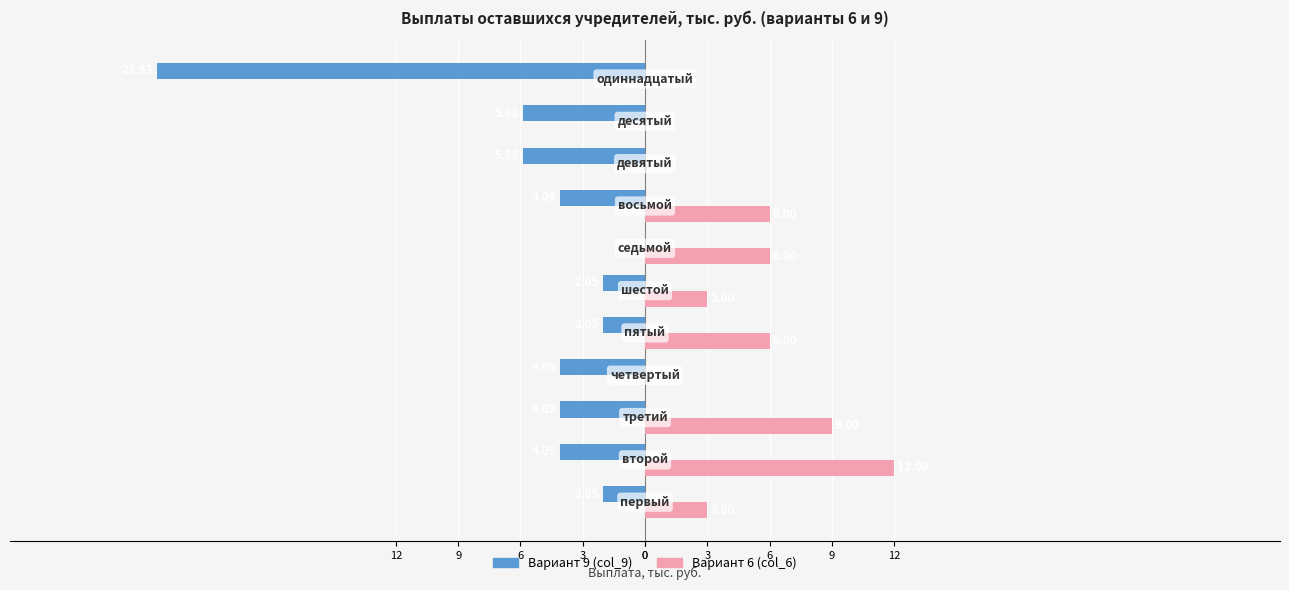

What are all the series names shown in the legend?

Вариант 9 (col_9), Вариант 6 (col_6)